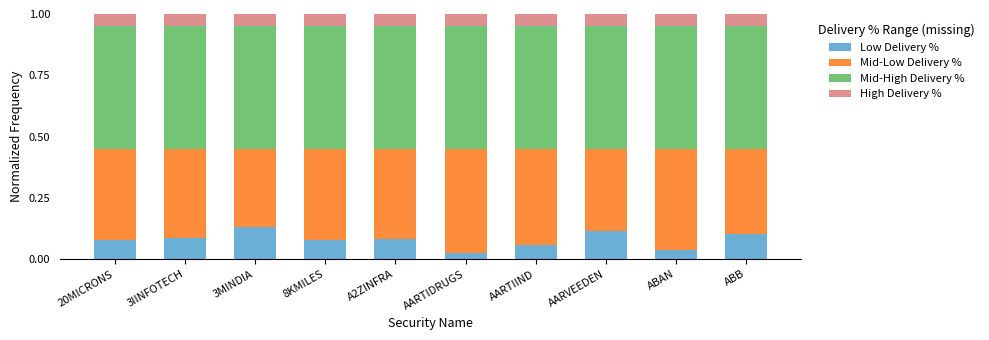

What is the total value across all series at AARTIDRUGS?

1.0